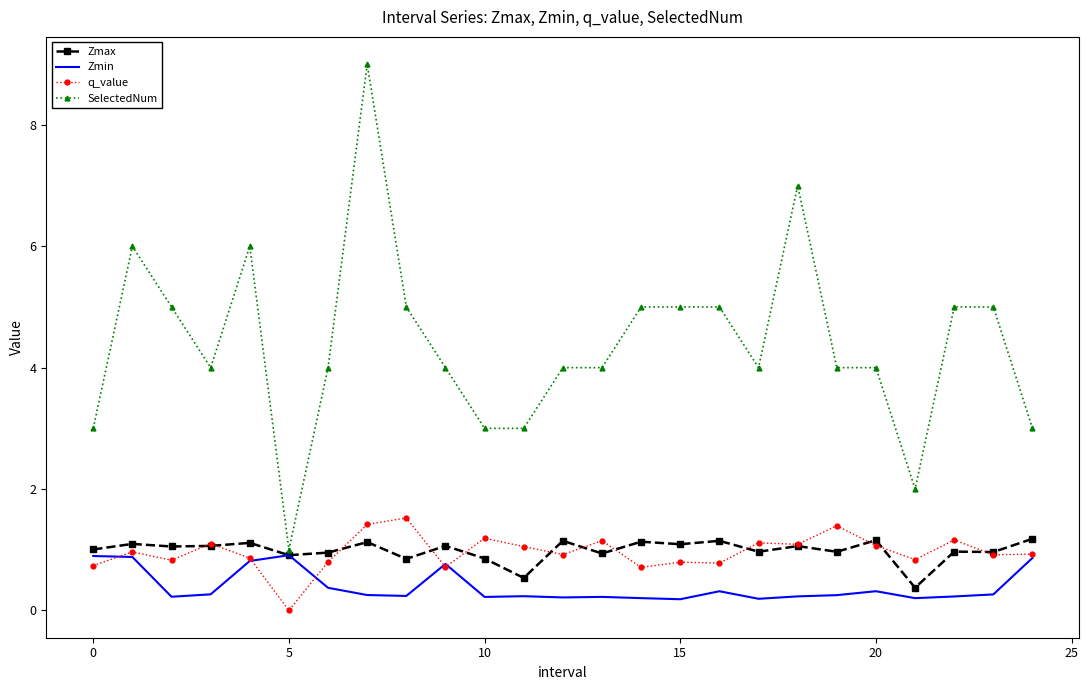

What is the greatest value displayed?

9.0